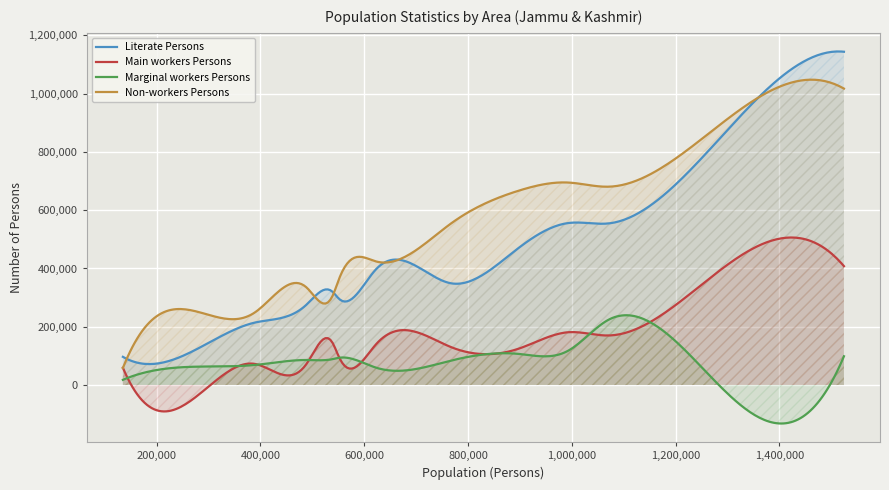

Reading right to left, list all the values displayed in this chart.

Literate Persons: kargil=89302	baramula=556069	doda=214203	leh(ladakh)=96792	udhampur=320318	anantnag=554530	kupwara=468564	srinagar=760257	pulwama=295231	badgam=349165	kathua=398500	punch=275552	jammu=1144014
Main workers Persons: kargil=28139	baramula=181206	doda=72579	leh(ladakh)=59381	udhampur=145354	anantnag=170001	kupwara=123849	srinagar=330582	pulwama=94167	badgam=130070	kathua=141076	punch=72038	jammu=408010
Marginal workers Persons: kargil=23585	baramula=117941	doda=68749	leh(ladakh)=17820	udhampur=88686	anantnag=223085	kupwara=107029	srinagar=79302	pulwama=93628	badgam=83918	kathua=59208	punch=85863	jammu=98726
Non-workers Persons: kargil=91951	baramula=695034	doda=248645	leh(ladakh)=58338	udhampur=305403	anantnag=680737	kupwara=666228	srinagar=830836	pulwama=365827	badgam=554722	kathua=423904	punch=335260	jammu=1017505